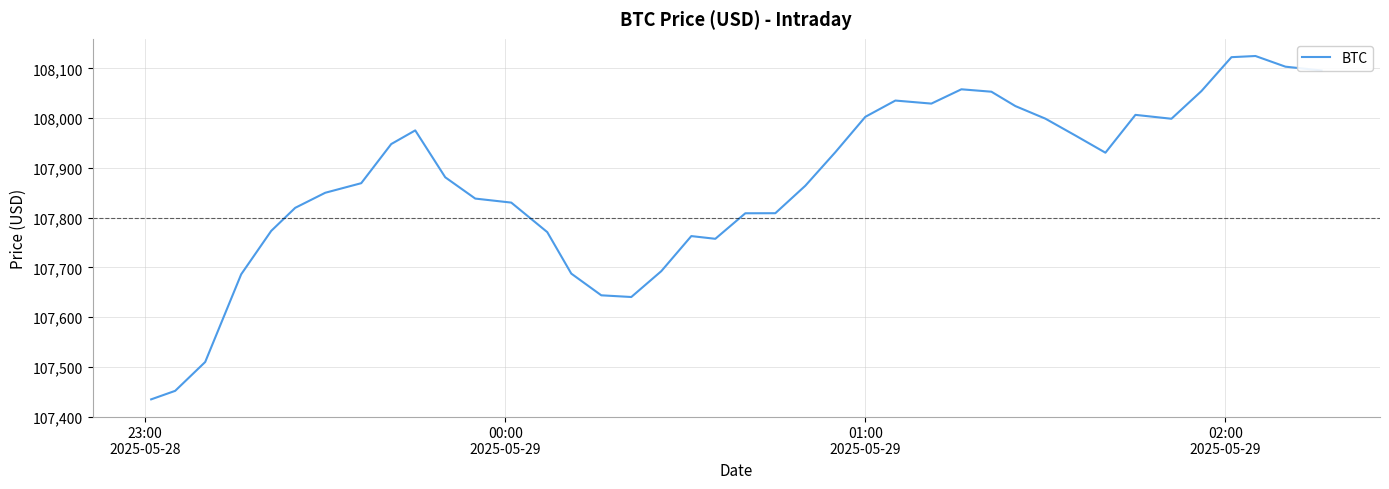

What is the smallest value displayed?

107434.5